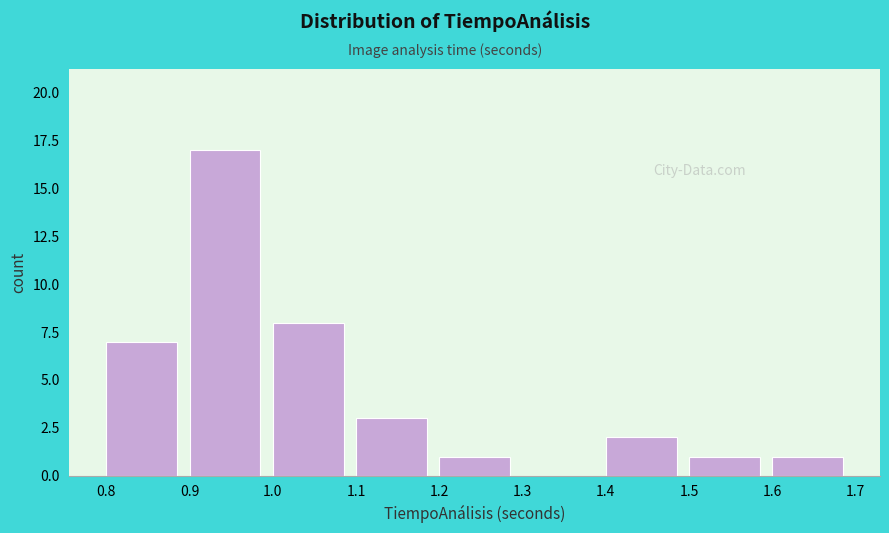

Over which range of the x-axis is the bar tallest?

0.9 to 1.0